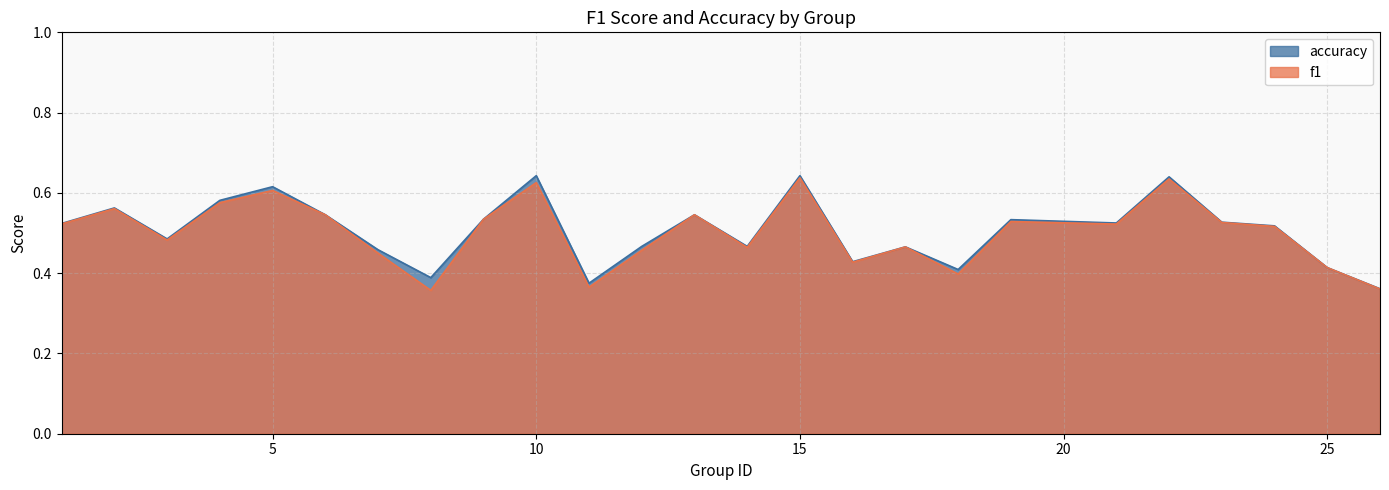

Reading left to right, what are all the values shown in this chart?

f1: 0.5	0.6	0.5	0.6	0.6	0.5	0.4	0.4	0.5	0.6	0.4	0.5	0.5	0.5	0.6	0.4	0.5	0.4	0.5	0.5	0.6	0.5	0.5	0.4	0.4
accuracy: 0.5	0.6	0.5	0.6	0.6	0.5	0.5	0.4	0.5	0.6	0.4	0.5	0.5	0.5	0.6	0.4	0.5	0.4	0.5	0.5	0.6	0.5	0.5	0.4	0.4